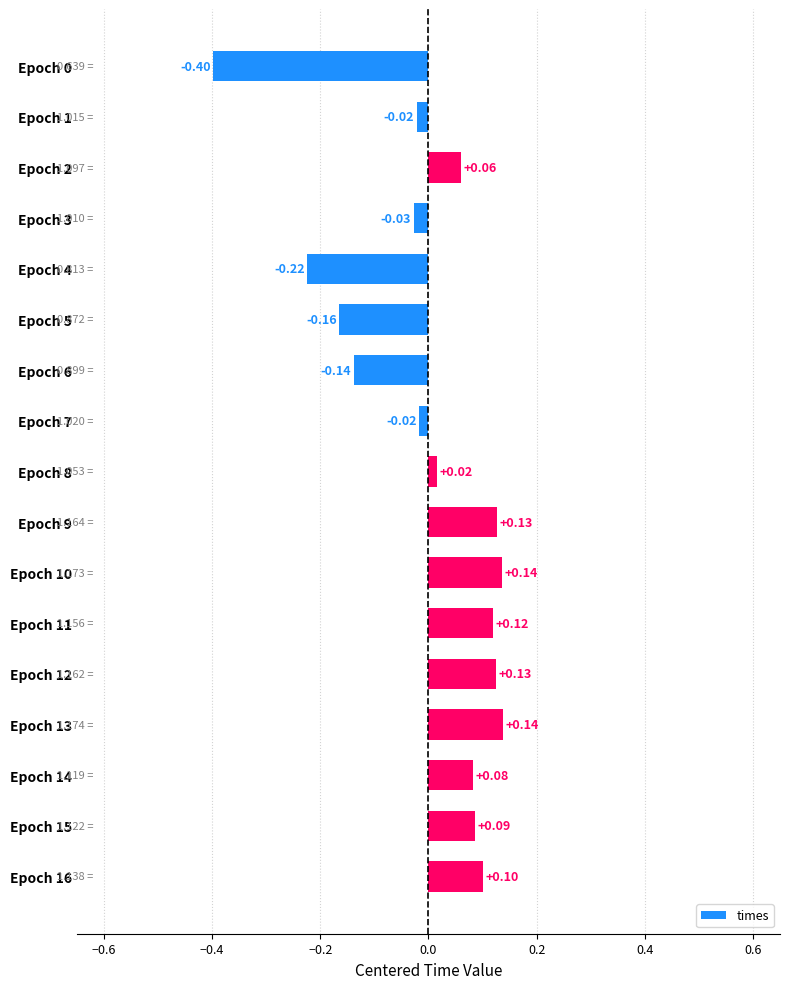

What is the difference between the maximum and minimum values?

0.5